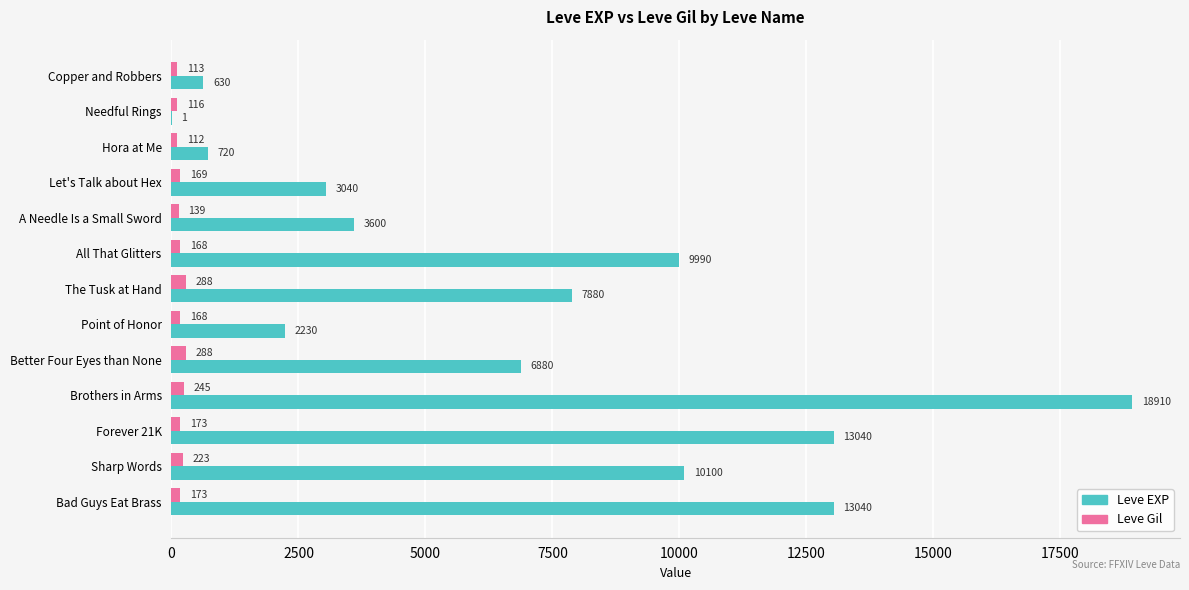

The value of Leve EXP at The Tusk at Hand is 7880. True or false?

True